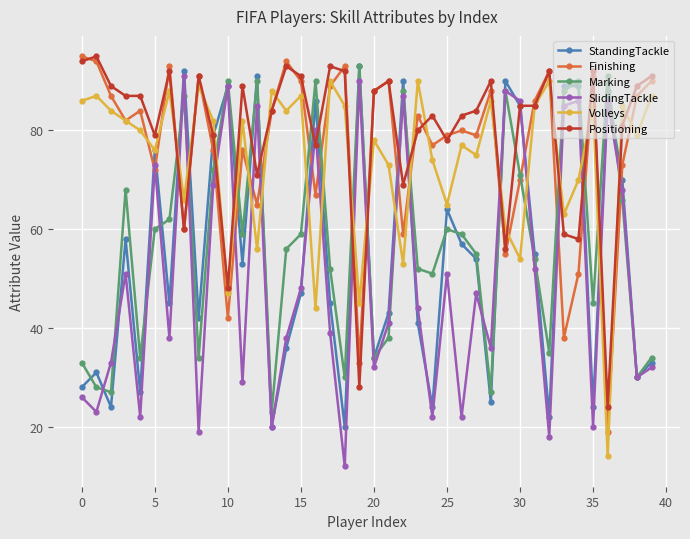

What is the difference between the maximum and minimum values in the StandingTackle series?

73